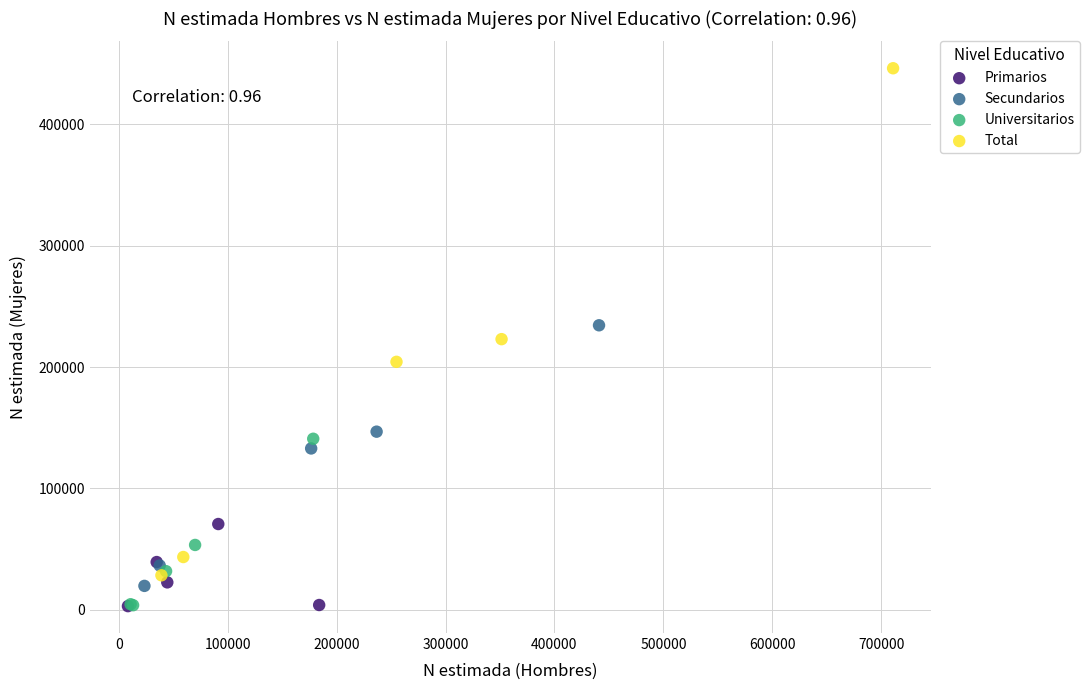

Which series has the widest spread of Y values?

Total